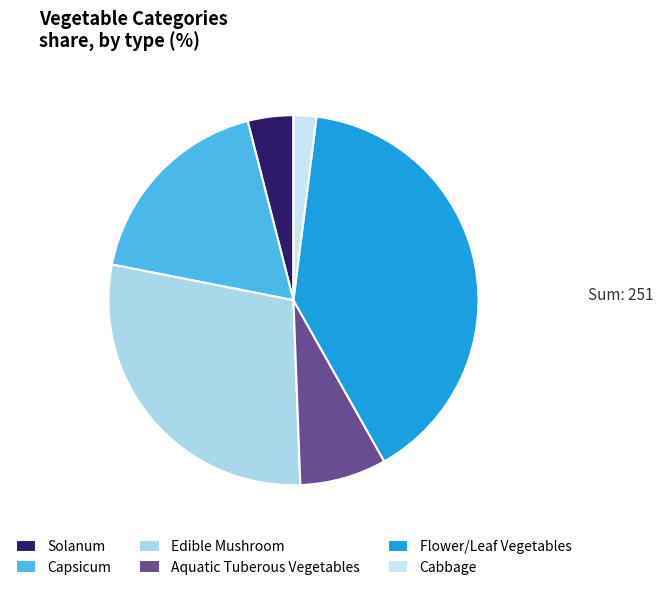

Is it true that Aquatic Tuberous Vegetables is 8% of the pie?

True